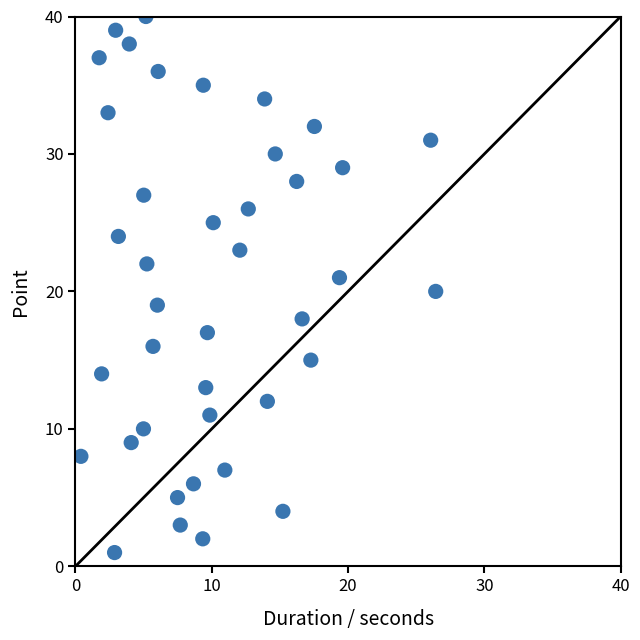

What is the range of Y values (max minus min)?

39